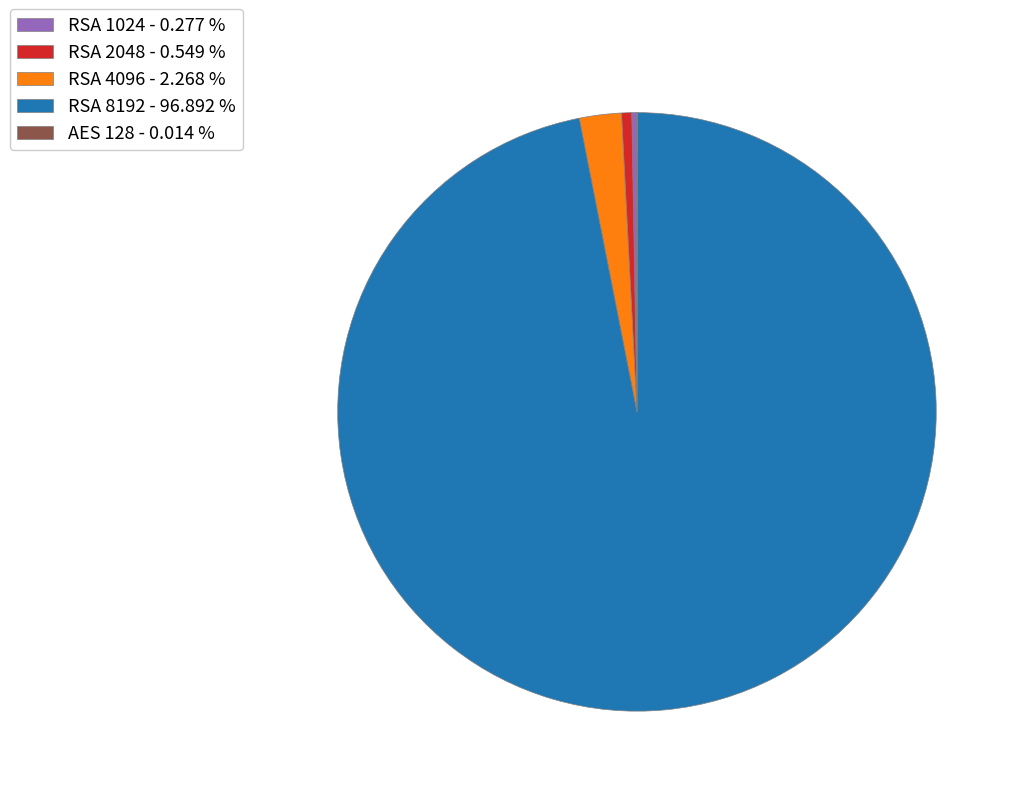

Does RSA 8192 account for over 50% of the chart?

Yes